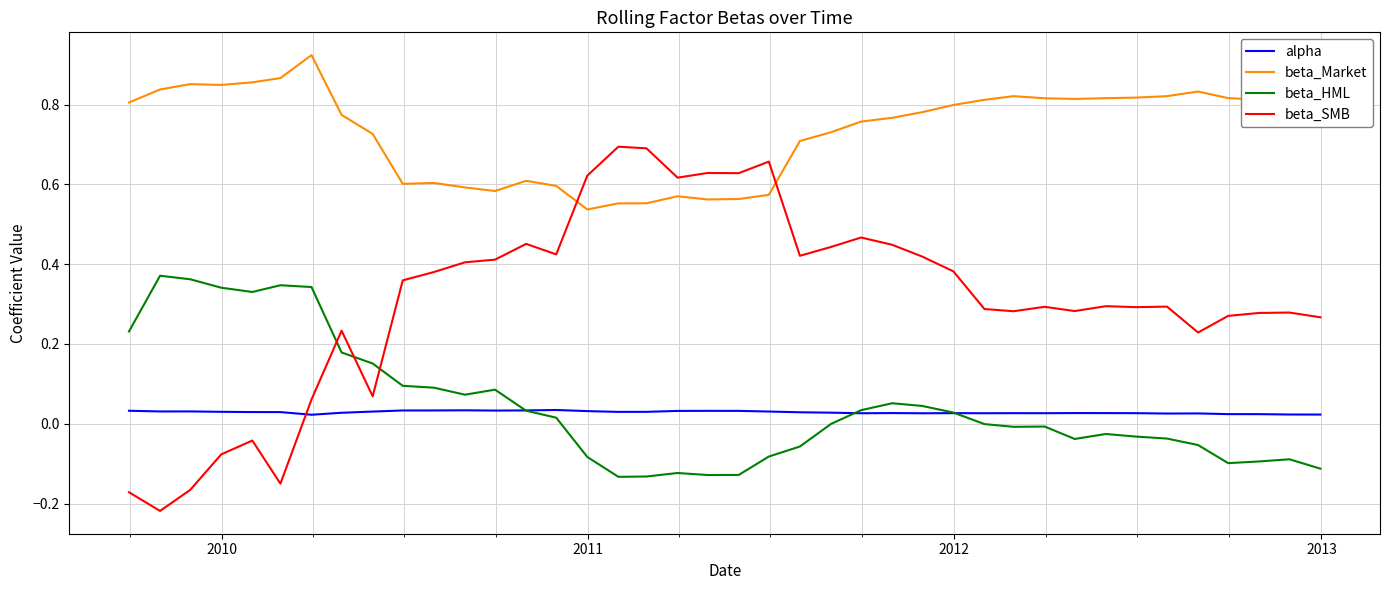

Which series has the largest range (max minus min)?

beta_SMB